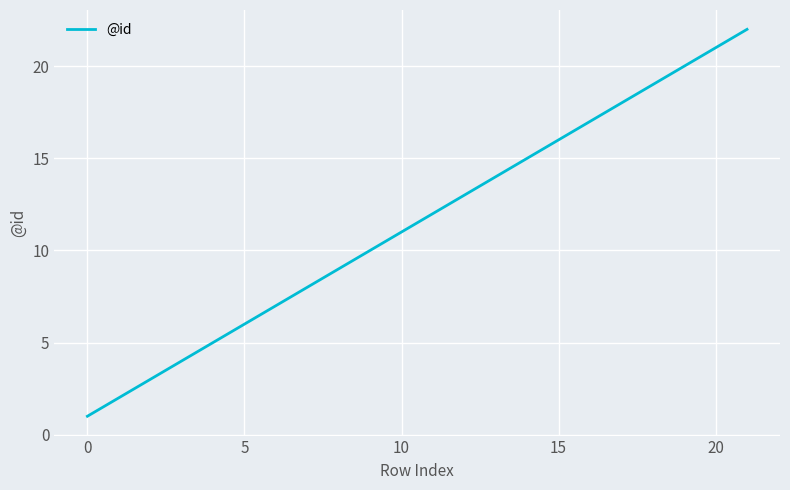

What is the greatest value displayed?

22